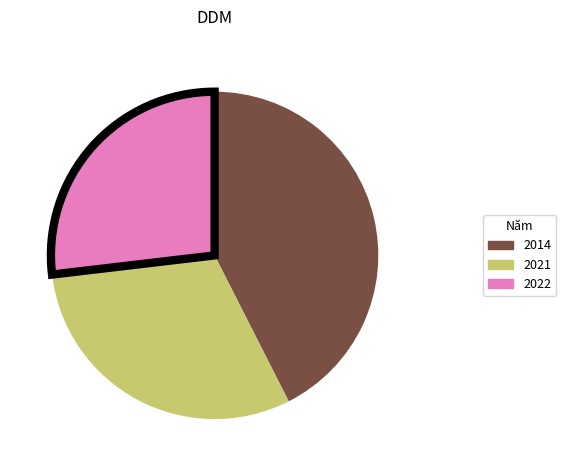

What is the ratio of the value at 2022 to the value at 2014?

0.6